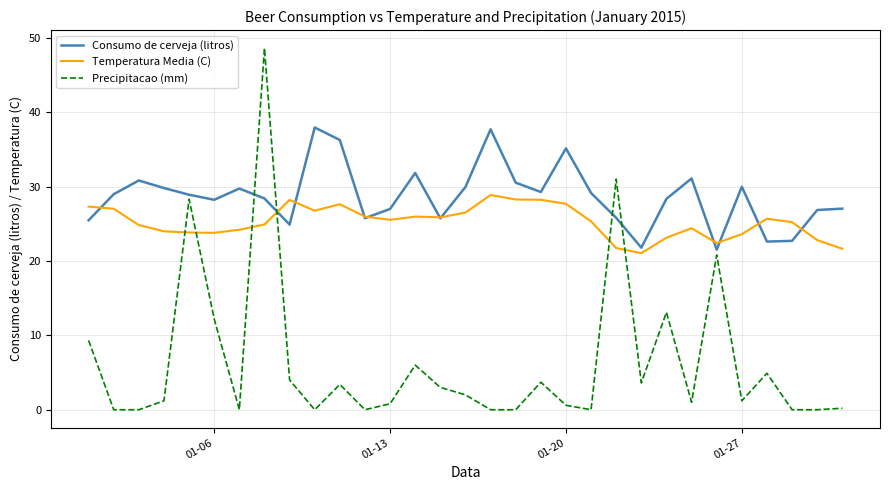

Which series has the widest spread of values?

Precipitacao (mm)